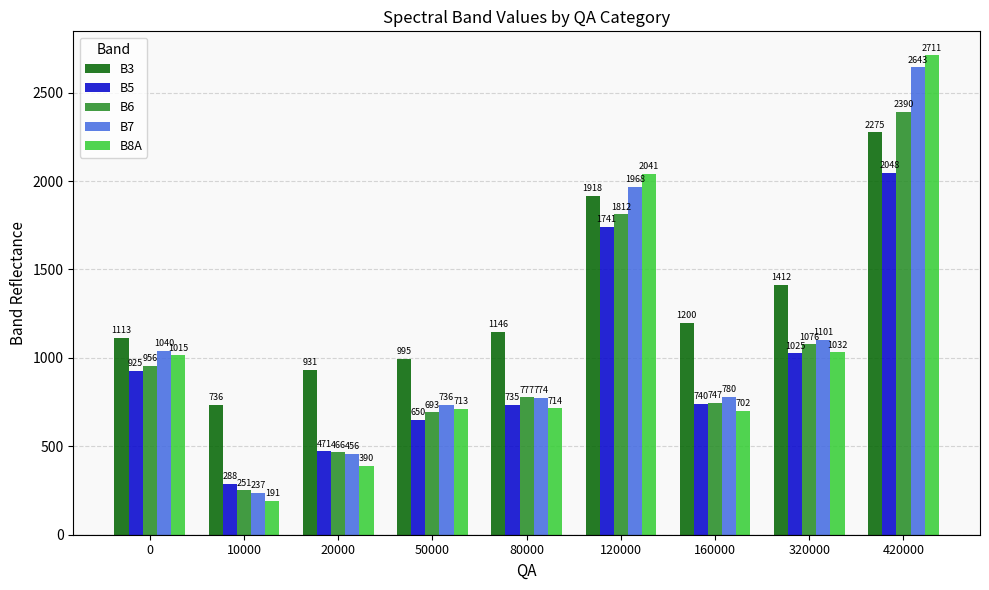

What is the difference between the maximum and second lowest values in the B5 series?

1577